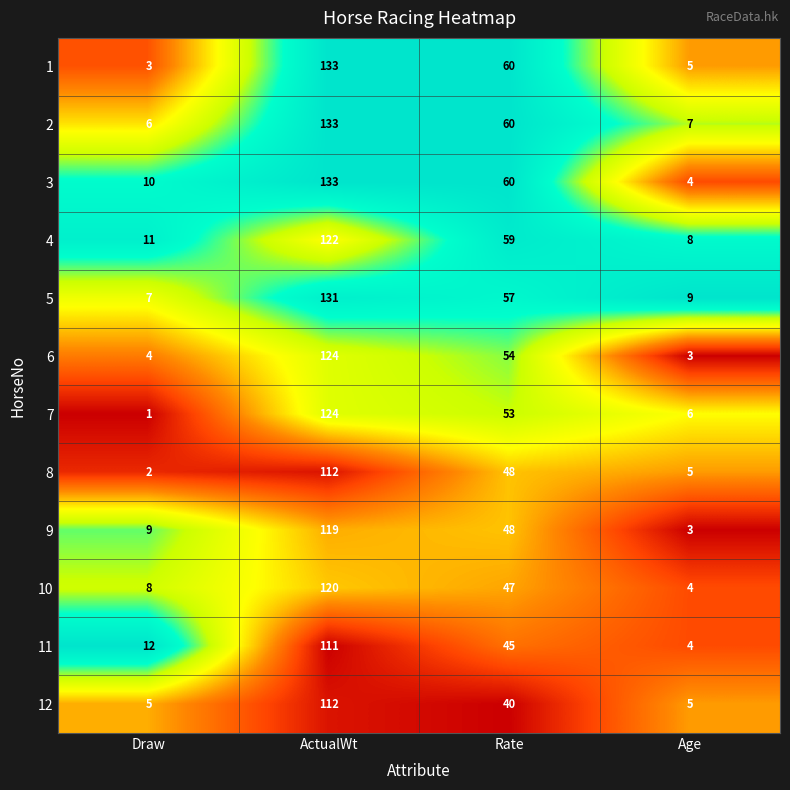

True or false: 3 has a value of 2 at Age.

False